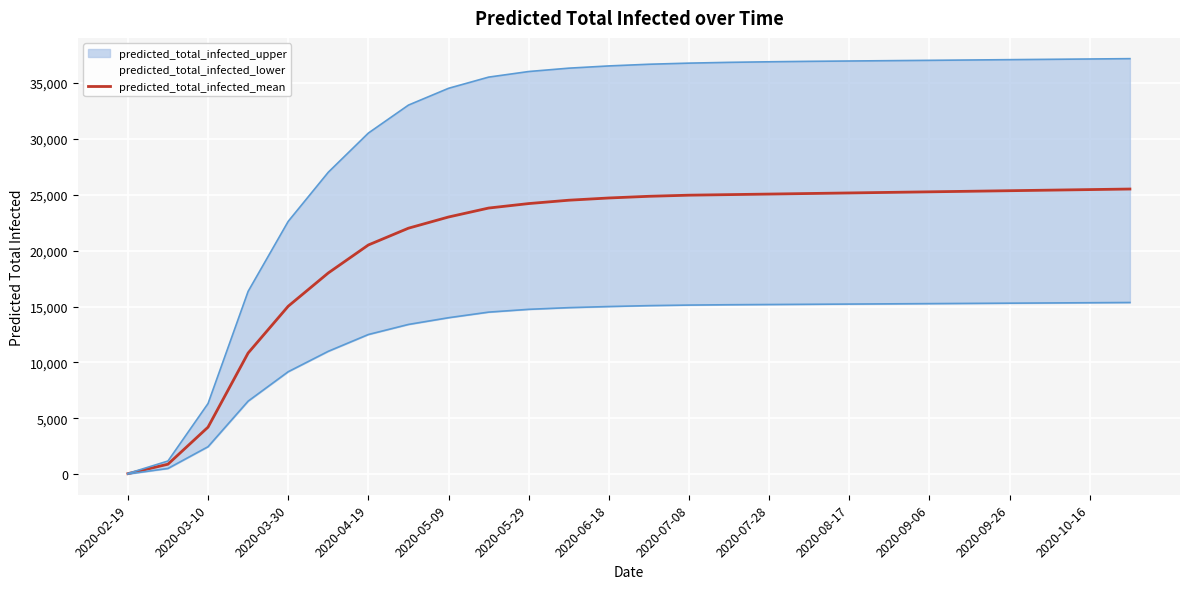

The value of predicted_total_infected_mean at 2020-05-29 is 15604. True or false?

False